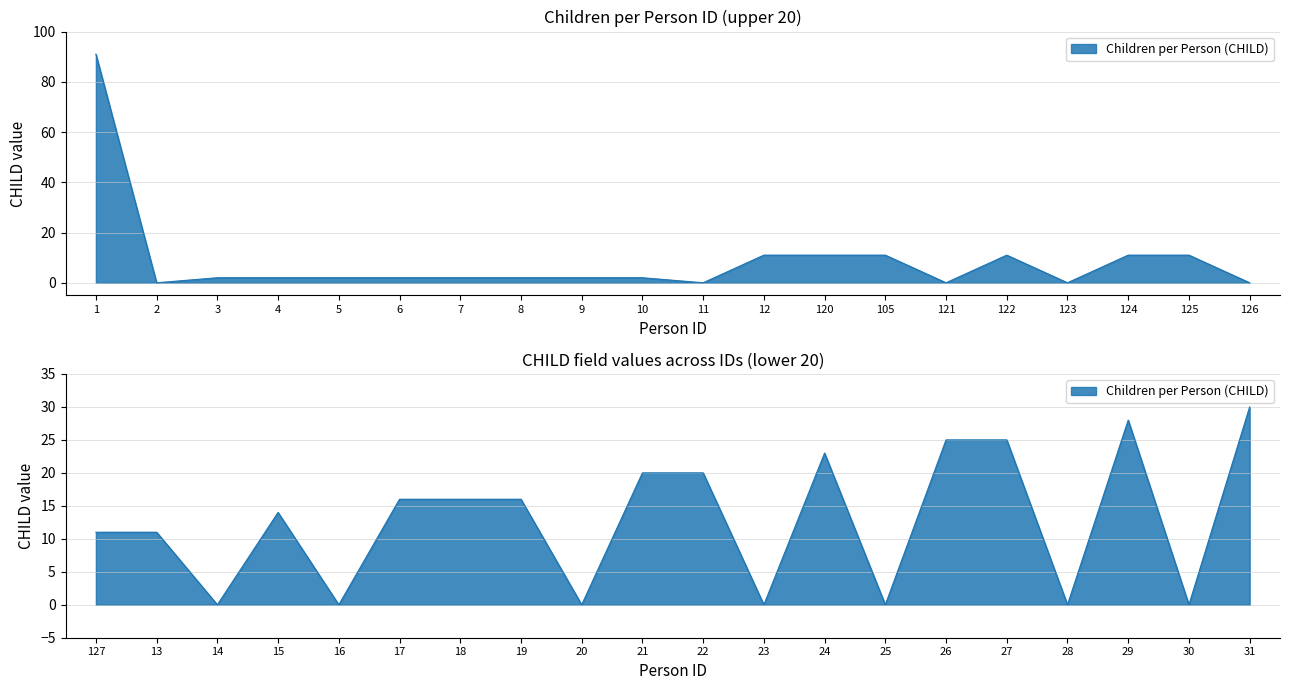

Reading right to left, extract all data points from this chart.

30	0	28	0	25	25	0	23	0	20	20	0	16	16	16	0	14	0	11	11	0	11	11	0	11	0	11	11	11	0	2	2	2	2	2	2	2	2	0	91